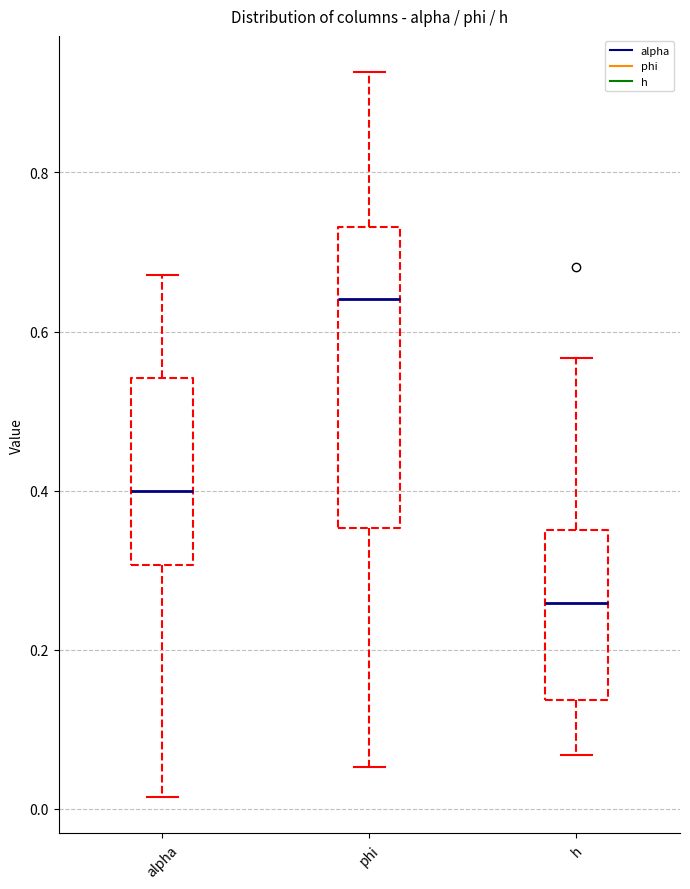

Which box is the tallest, from its lower edge to its upper edge?

phi